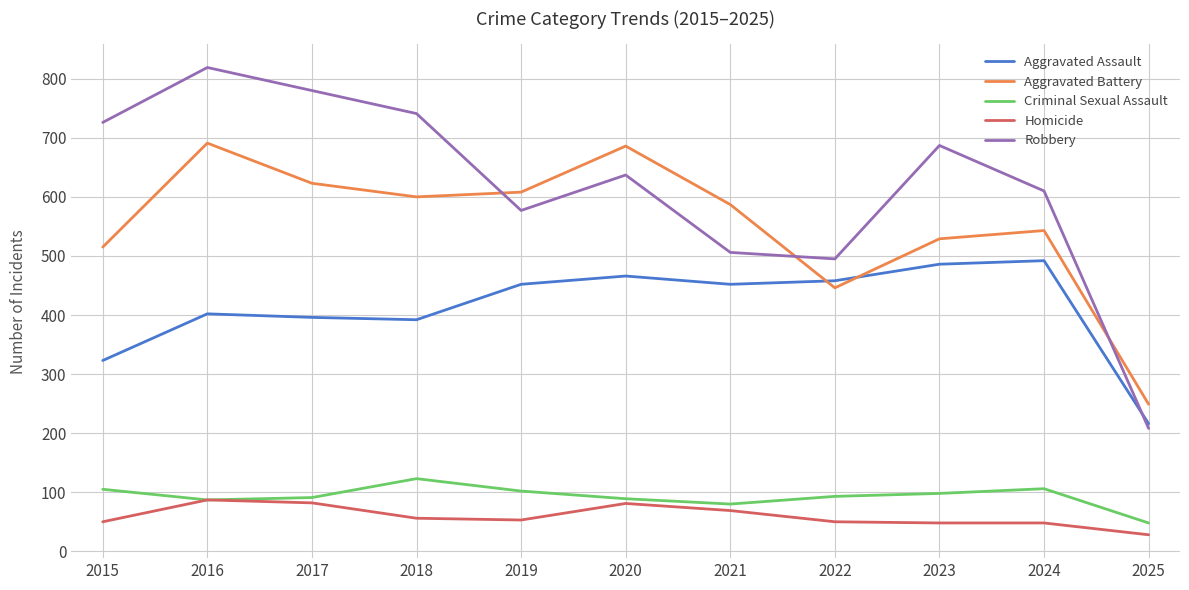

What is the maximum value shown in the chart?

819